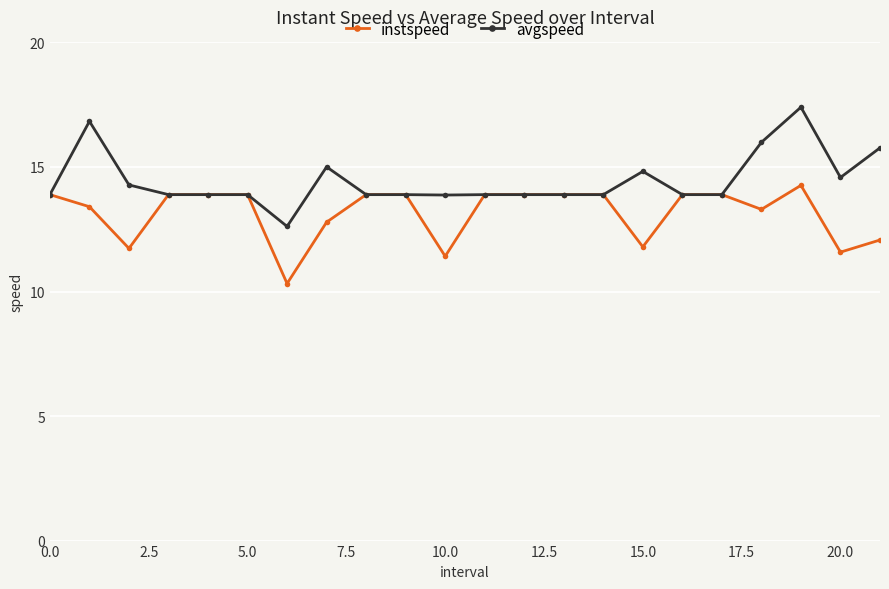

True or false: instspeed has more than 0 points higher than both neighbors.

True